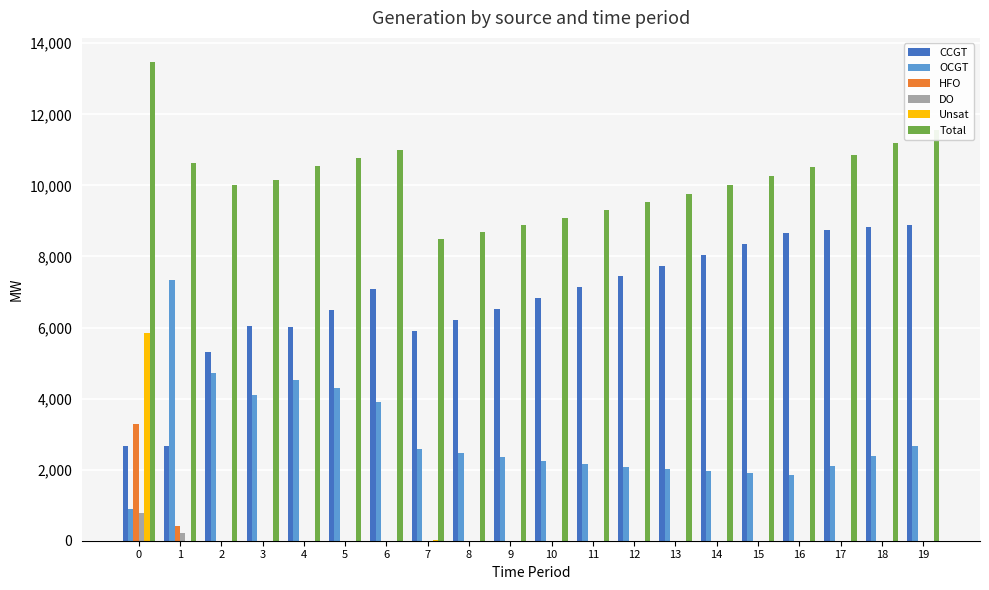

Is it true that CCGT equals 6486 at 5?

True